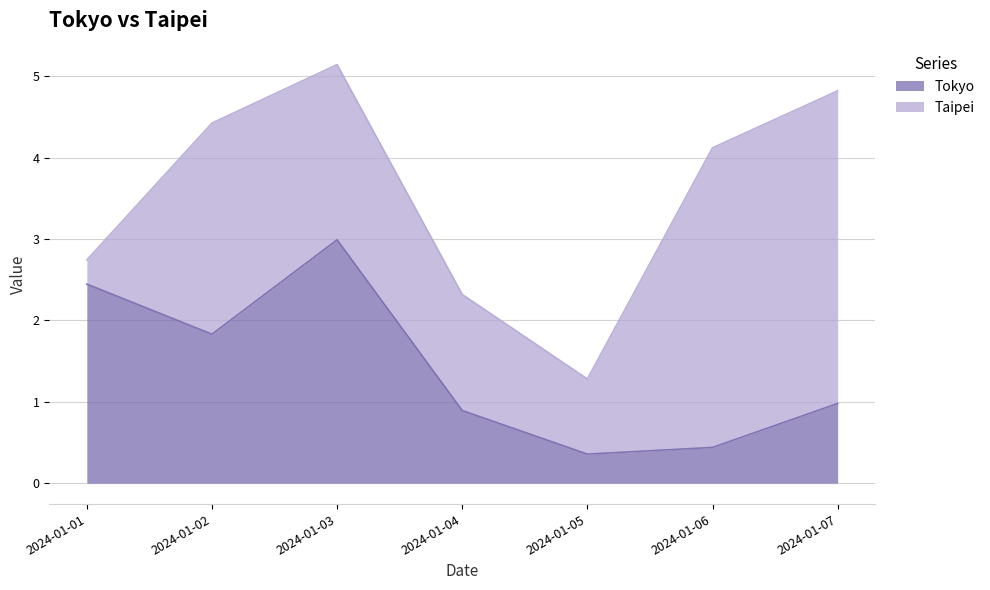

Which label corresponds to the smallest value in the chart?

2024-01-05